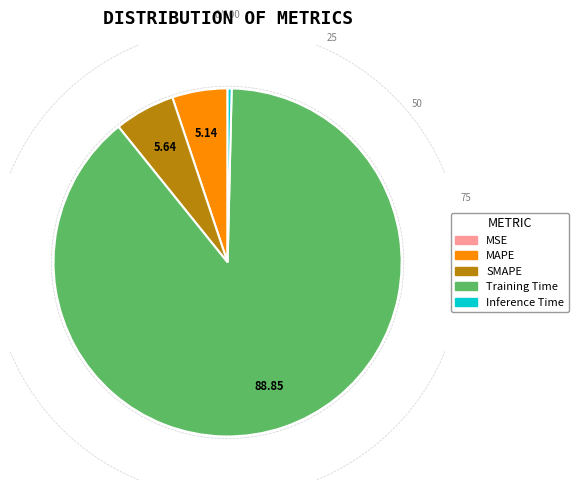

Which slice is the smallest?

MSE